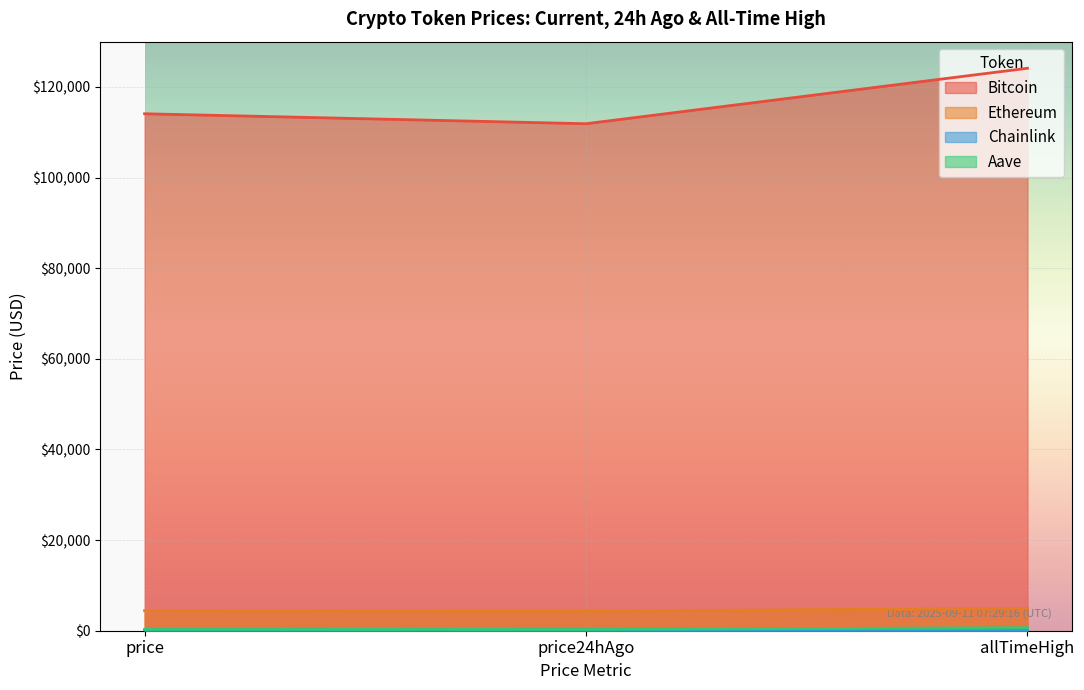

Is the value of Aave at price greater than the value of Ethereum at allTimeHigh?

No